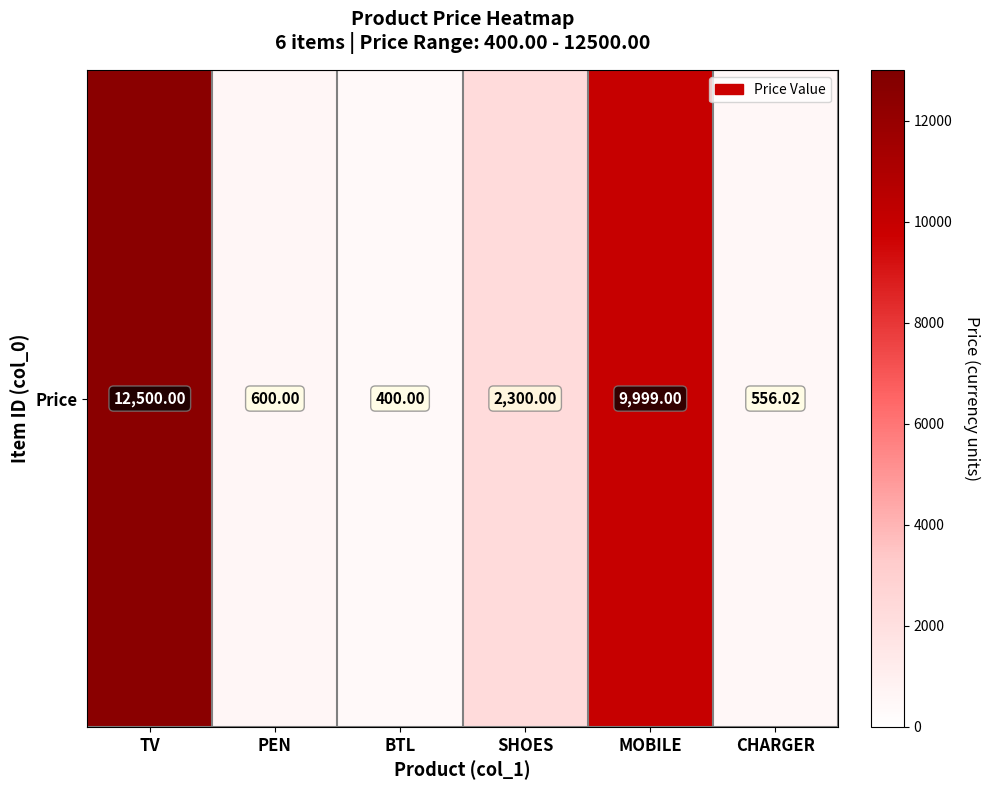

What is the sum of the values at MOBILE and BTL?

10399.0